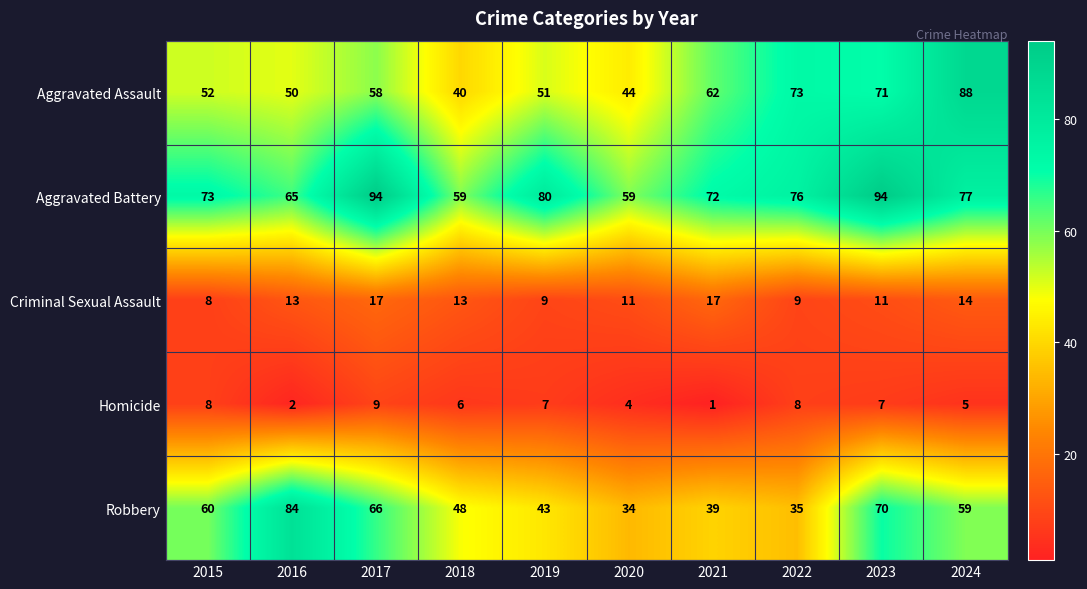

What is the smallest value displayed?

1